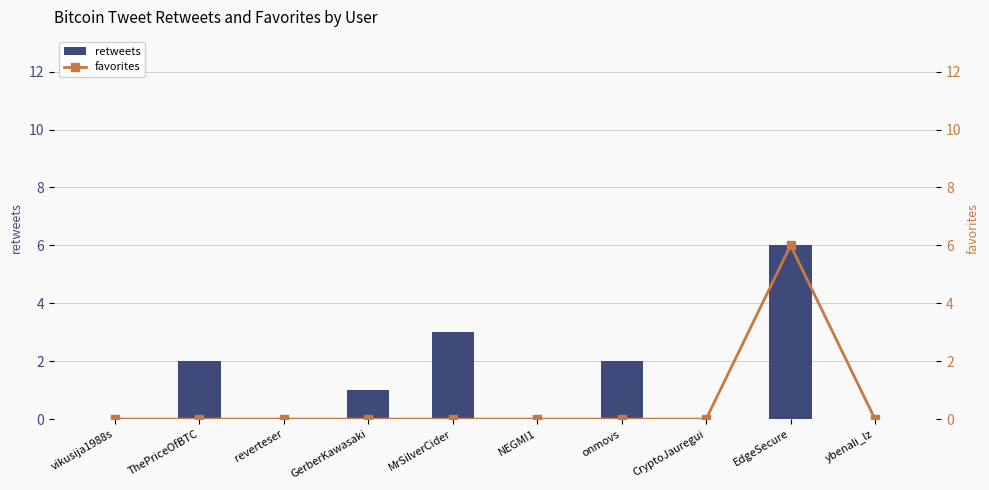

Does the chart contain any negative values?

No